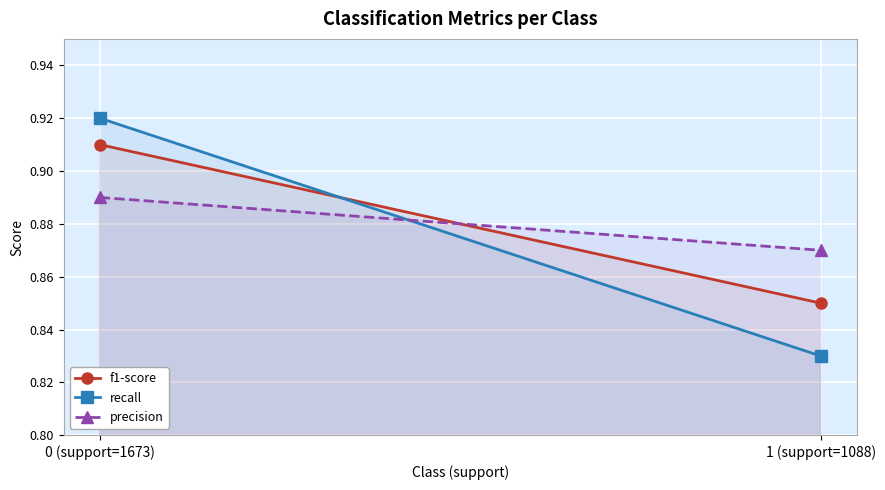

What is the value of the precision point at the 1st from the left?

0.9